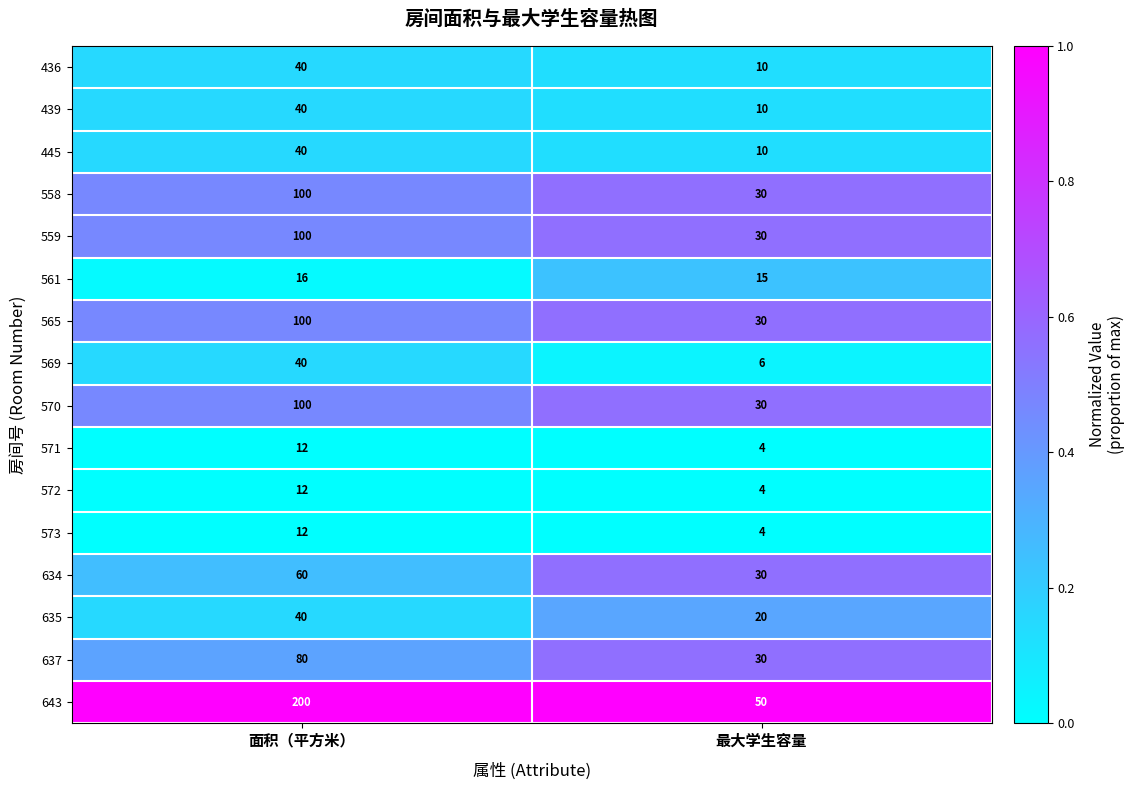

Read the 635 value at 面积（平方米）, to the nearest 5.

40